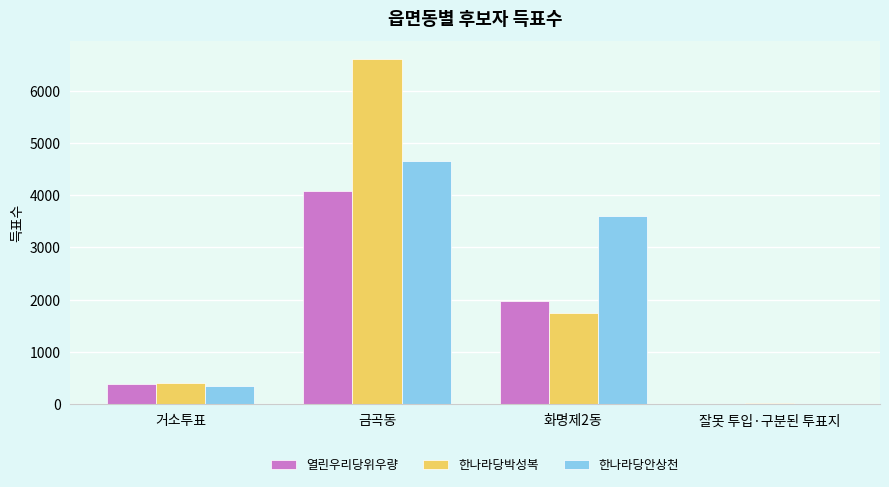

How many distinct data groups are displayed?

3